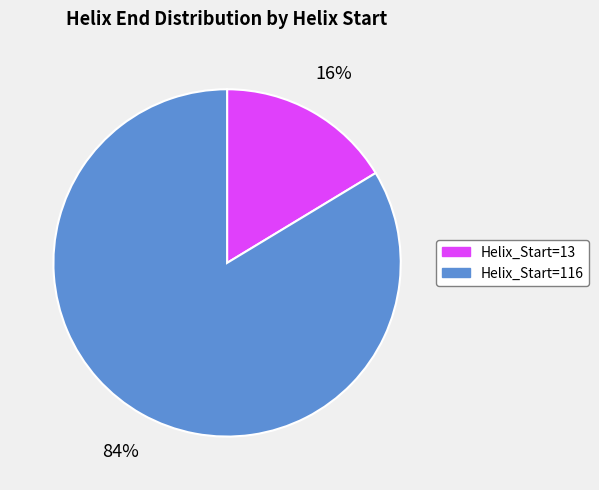

How many slices are in this pie chart?

2